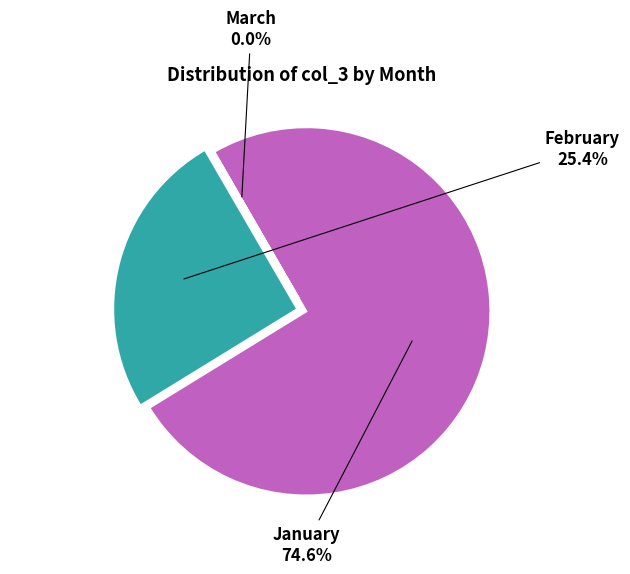

Does any single category account for the majority?

Yes